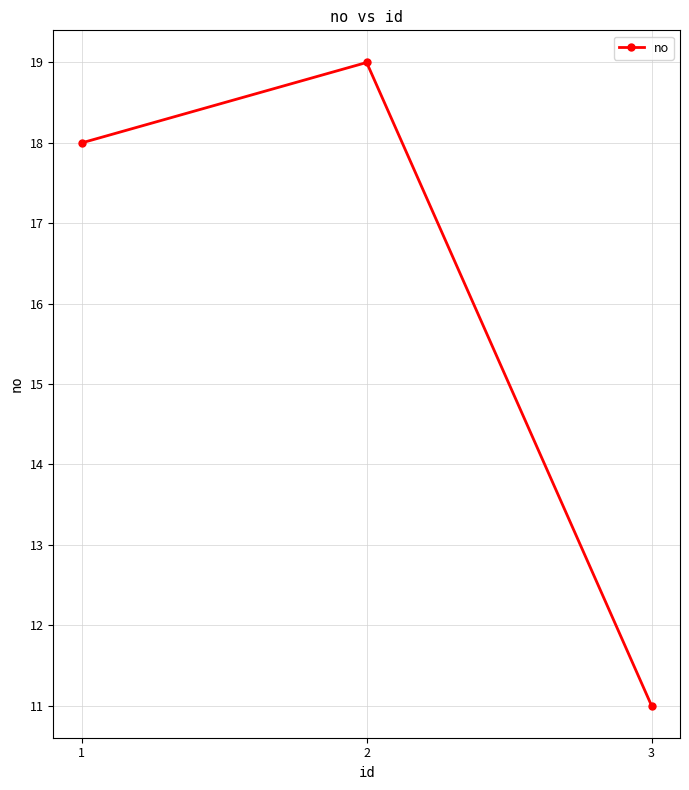

What is the approximate value at 2?

19